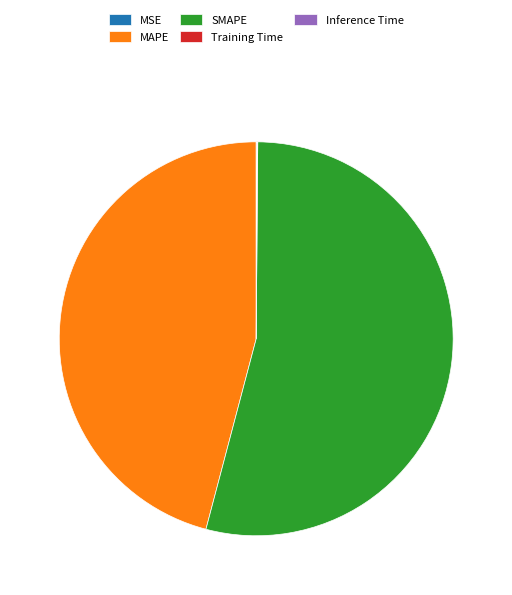

What is the largest slice in the pie chart?

SMAPE